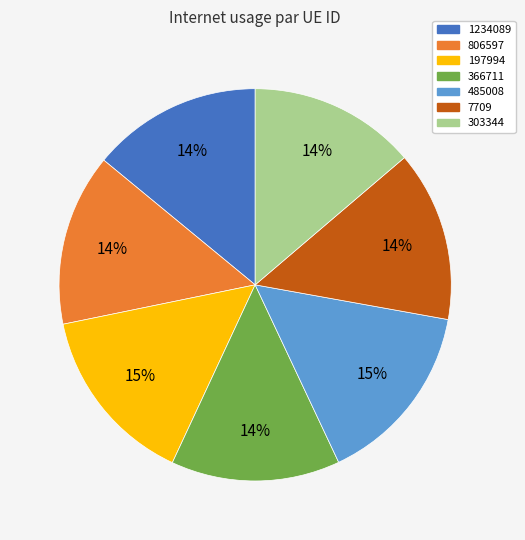

Count the number of slices in the pie.

7